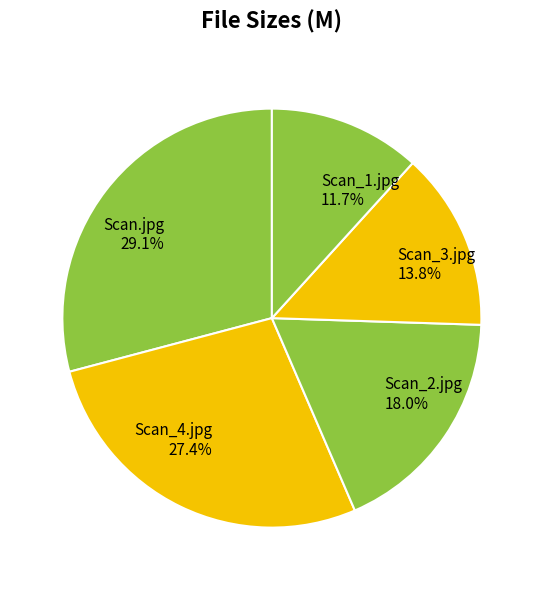

To the nearest percent, what portion does Scan_1.jpg represent?

12%